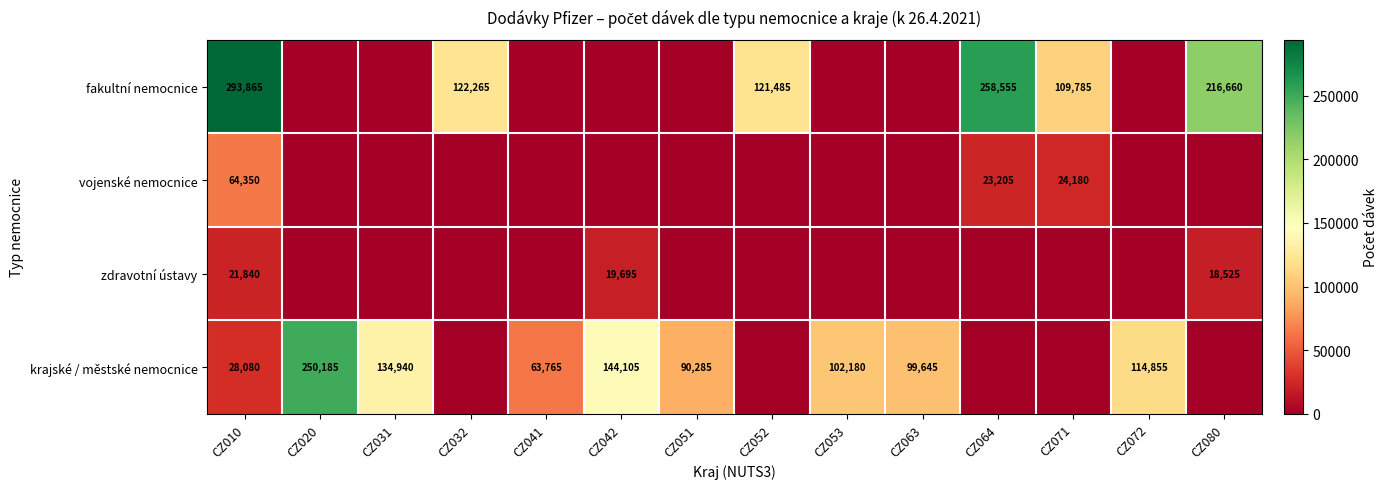

Is it true that krajské / městské nemocnice equals 55033 at CZ051?

False